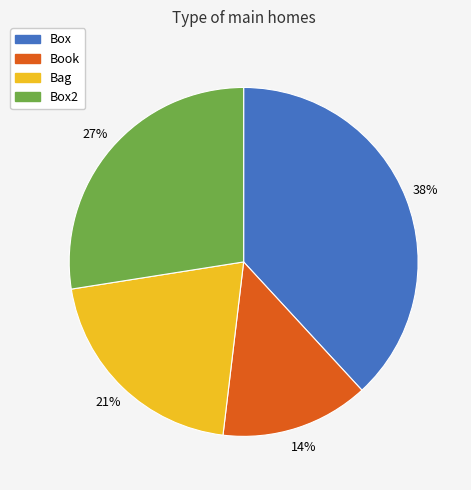

To the nearest percent, what portion does Book represent?

14%